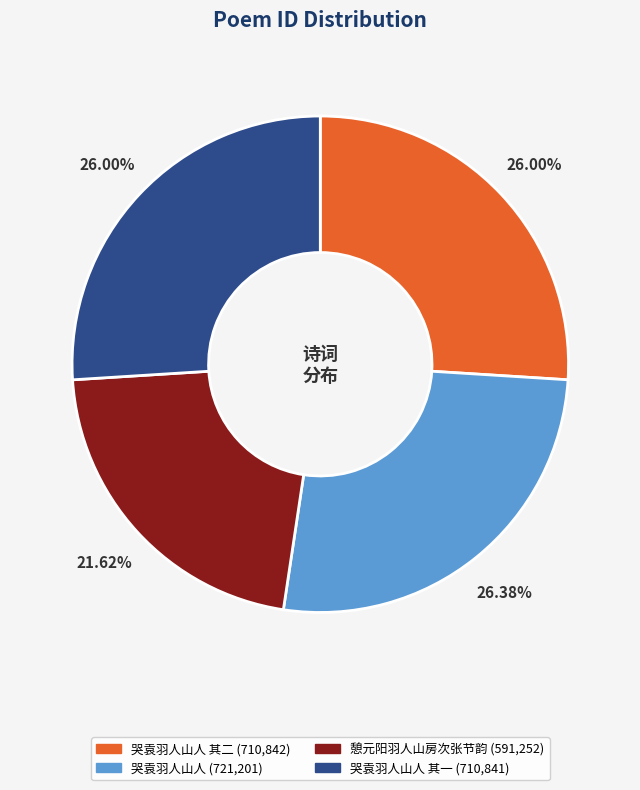

Is there any slice that represents more than half of the pie?

No